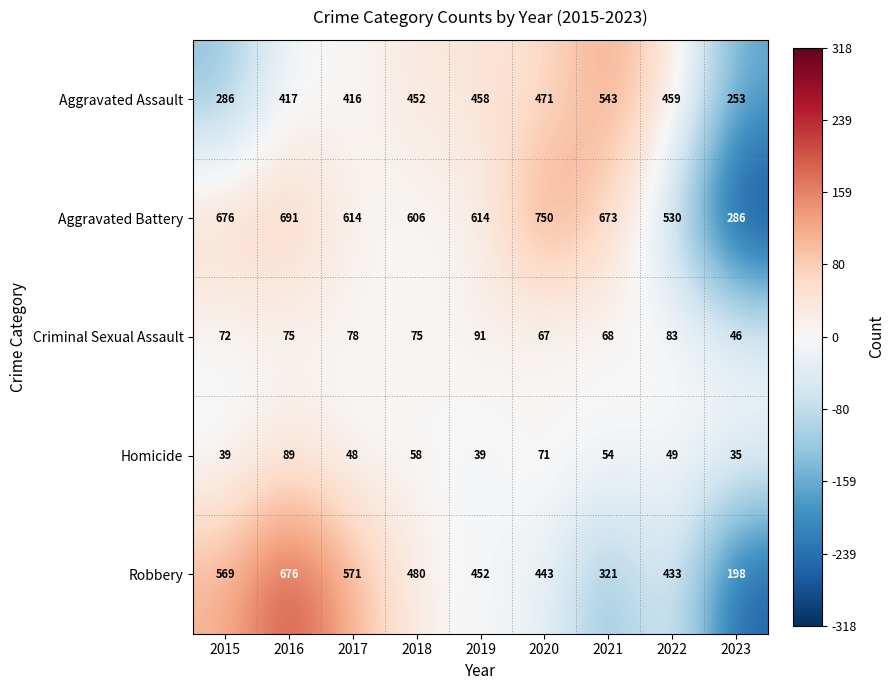

List the series in order of their peak value, highest first.

Aggravated Battery, Robbery, Aggravated Assault, Criminal Sexual Assault, Homicide